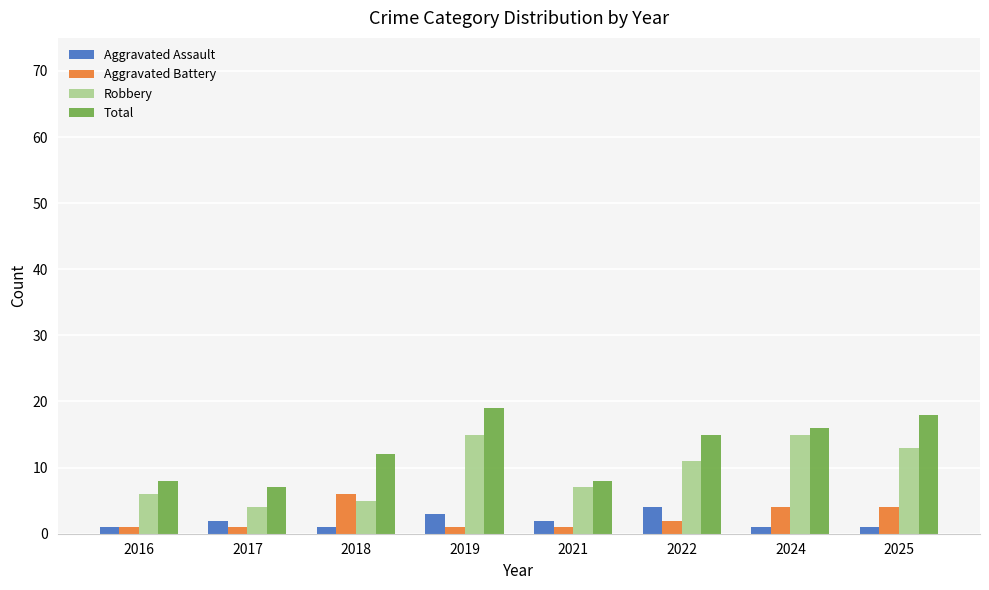

List the series in order of their peak value, lowest first.

Aggravated Assault, Aggravated Battery, Robbery, Total